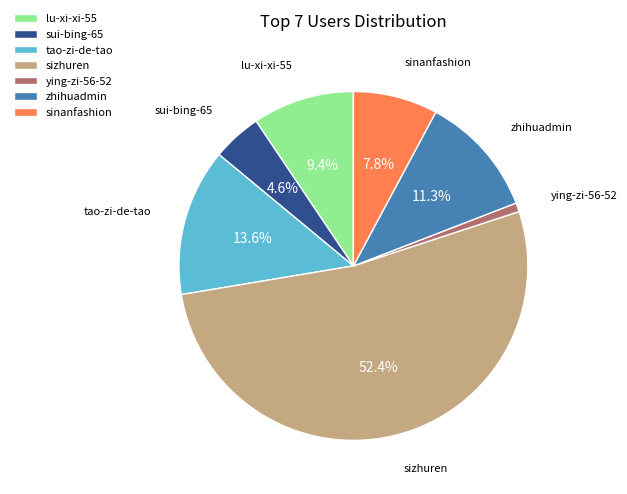

What percentage is the sinanfashion slice, to the nearest percent?

8%